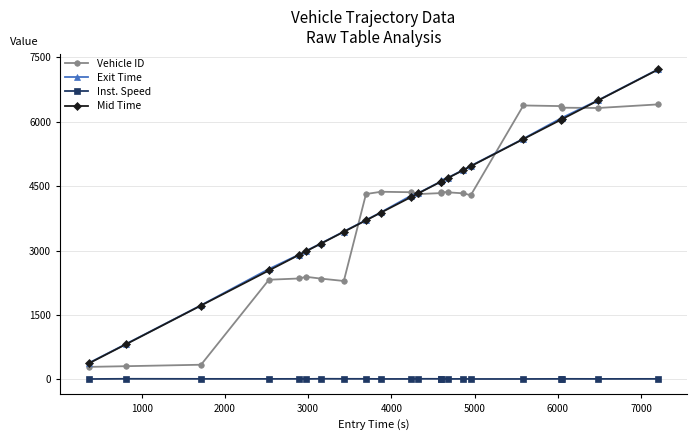

True or false: Vehicle ID has more than 2 points higher than both neighbors.

True